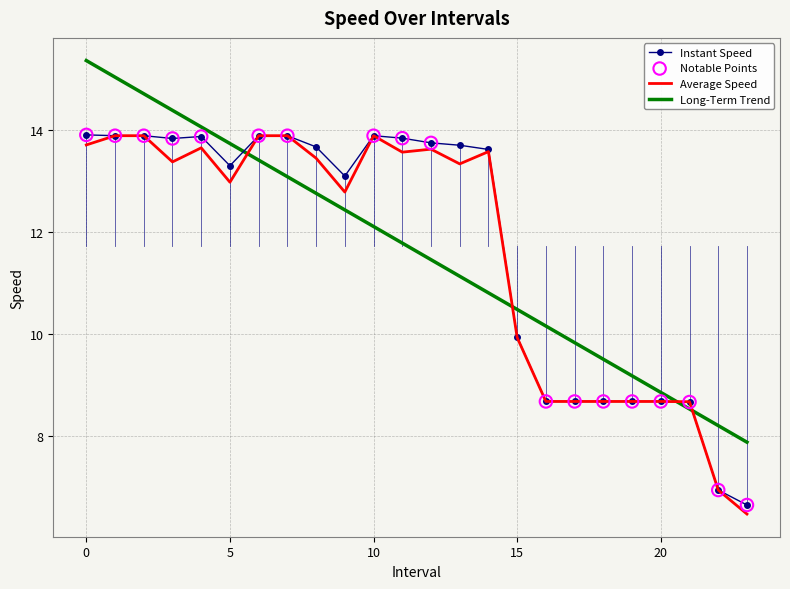

What is the highest value of the Long-Term Trend series?

15.4